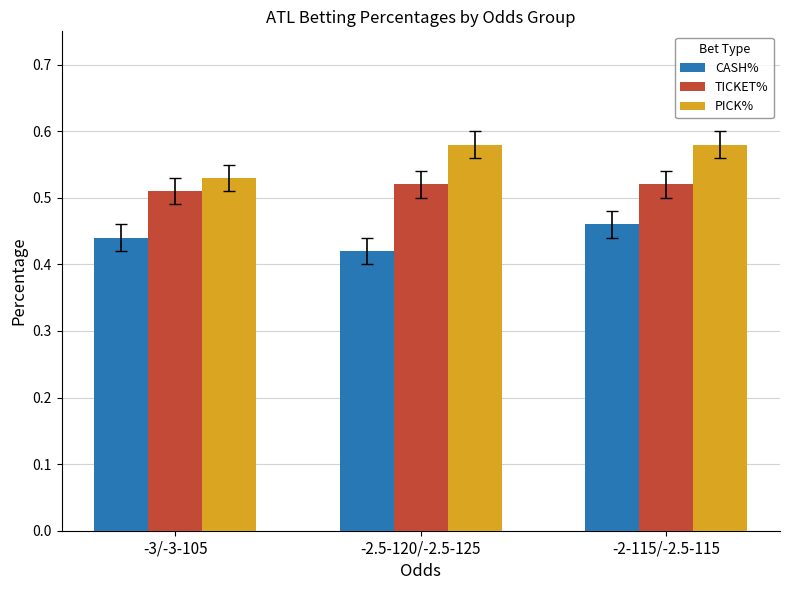

What is the label of the 1st bar from the left?

-3/-3-105